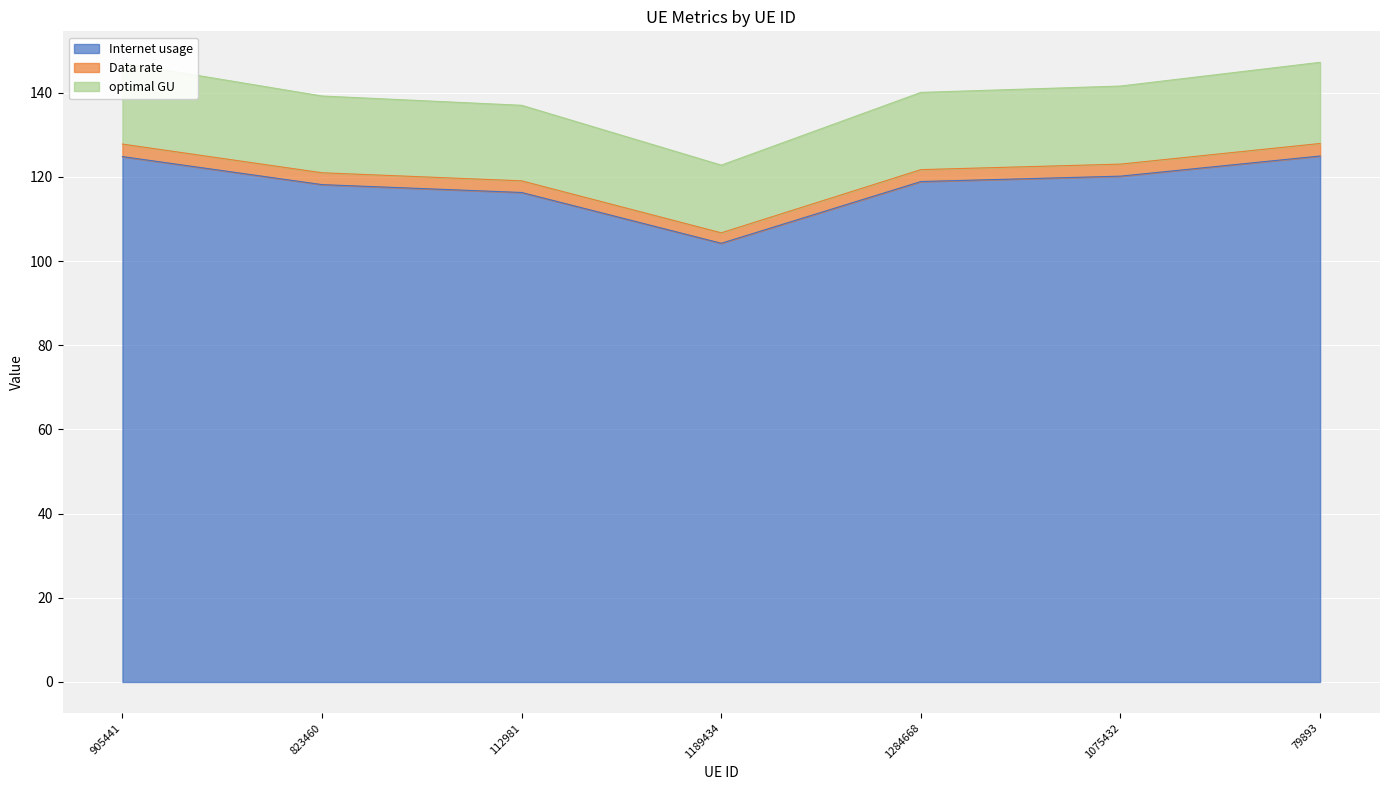

The Internet usage series shows 118.9 at 1284668. True or false?

True